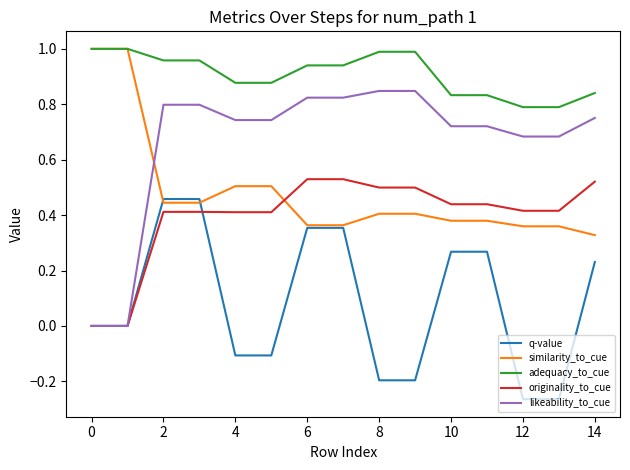

True or false: likeability_to_cue and adequacy_to_cue cross at least once.

False